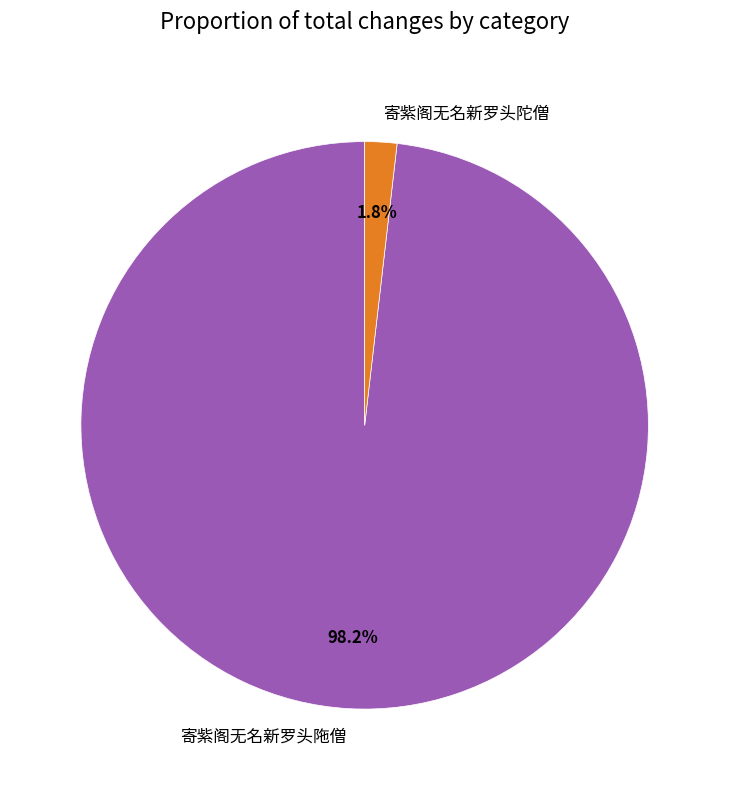

What is the smallest slice in the pie chart?

寄紫阁无名新罗头陀僧